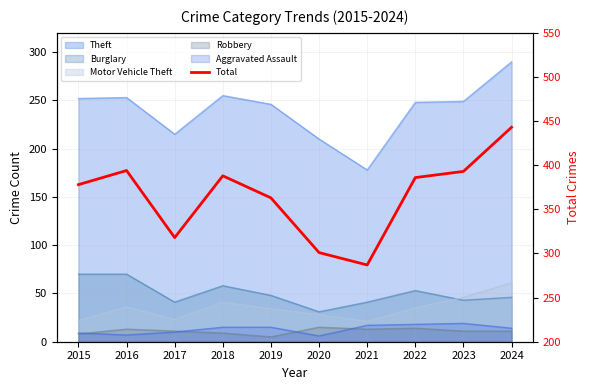

How many values are below 386?

5